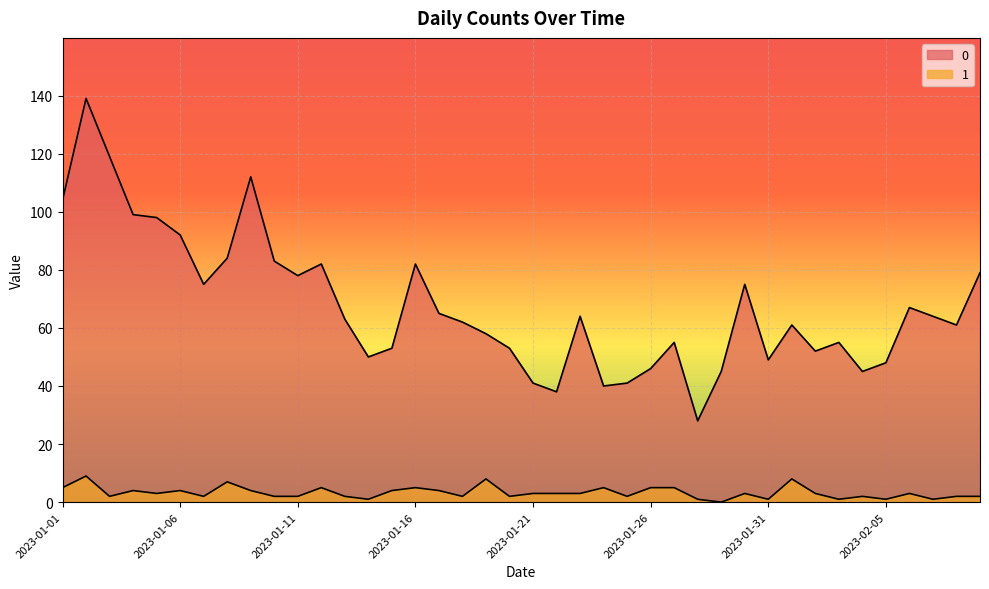

At which category does 1 reach its first local peak?

2023-01-02